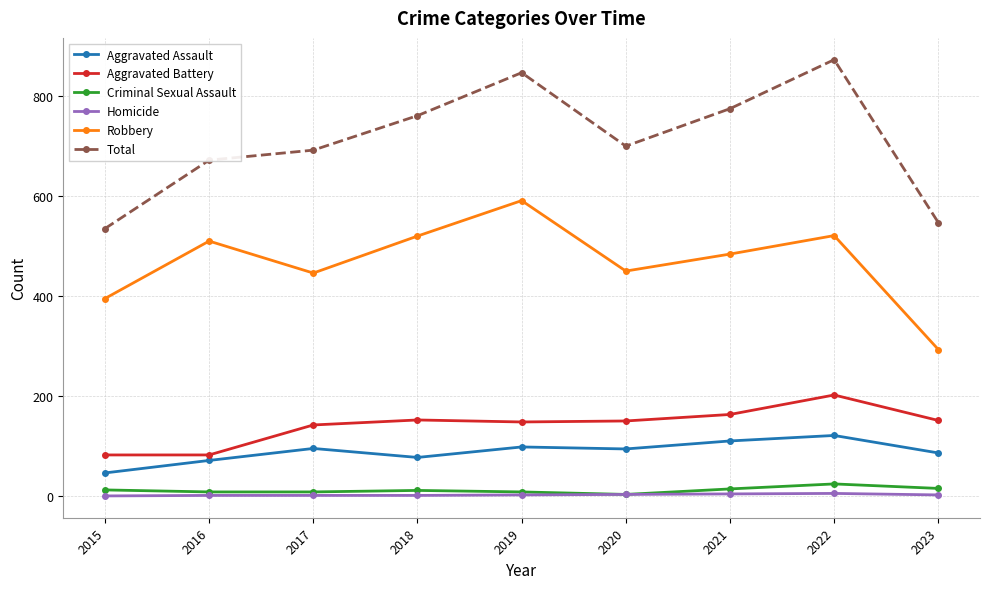

What is the difference between the Aggravated Battery values at 2015 and 2018?

70